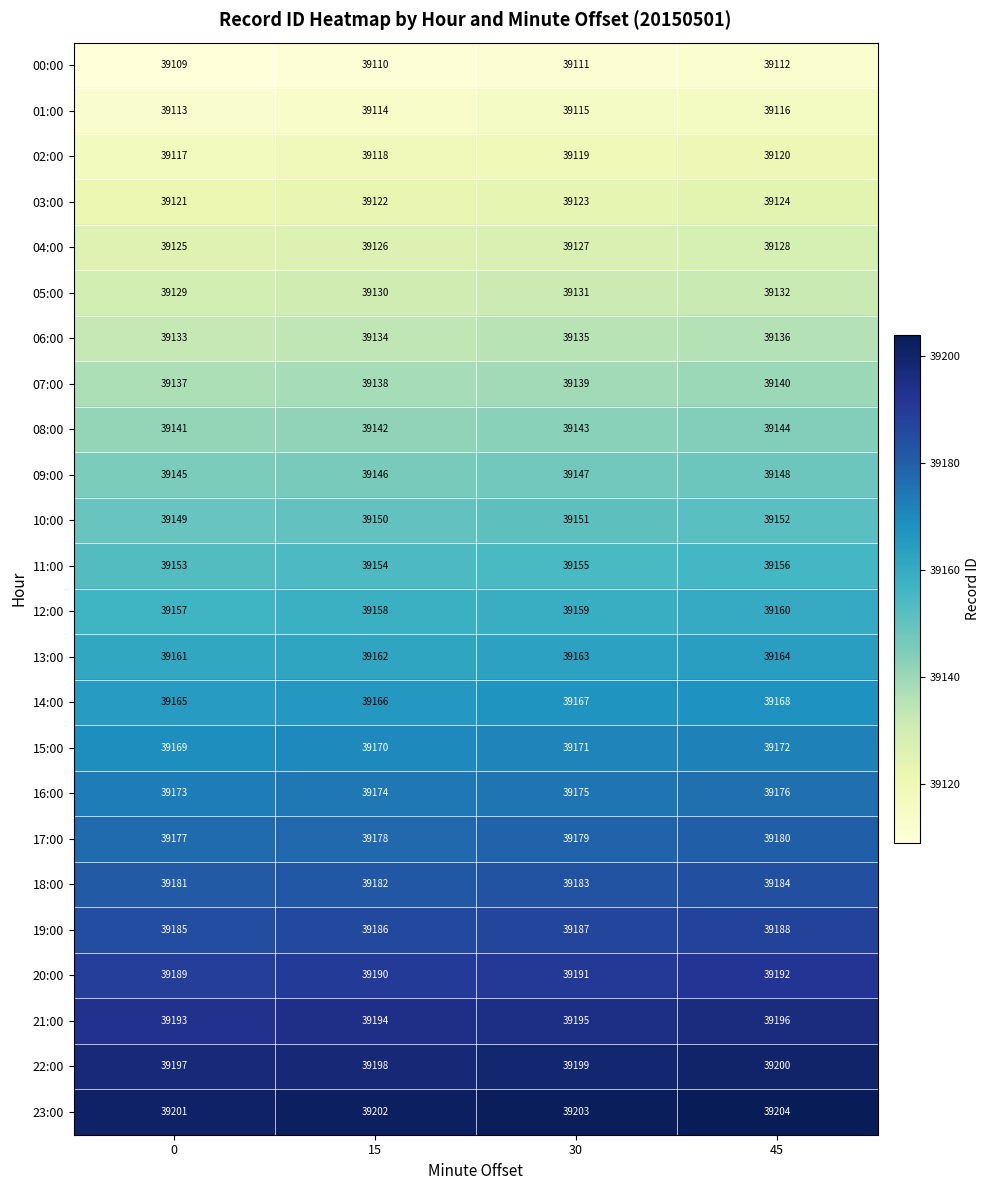

At which category is the sum across all series the highest?

45